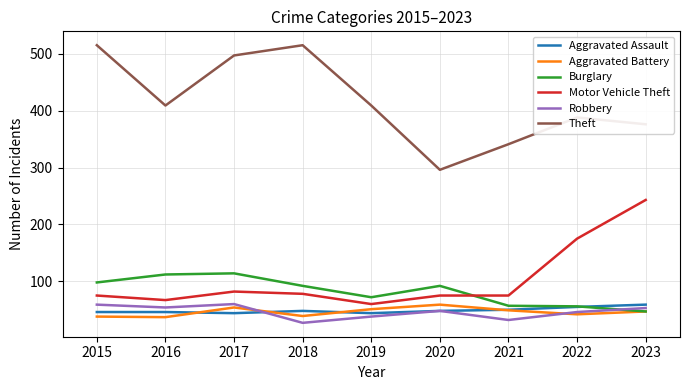

Which series has the largest total across all categories?

Theft